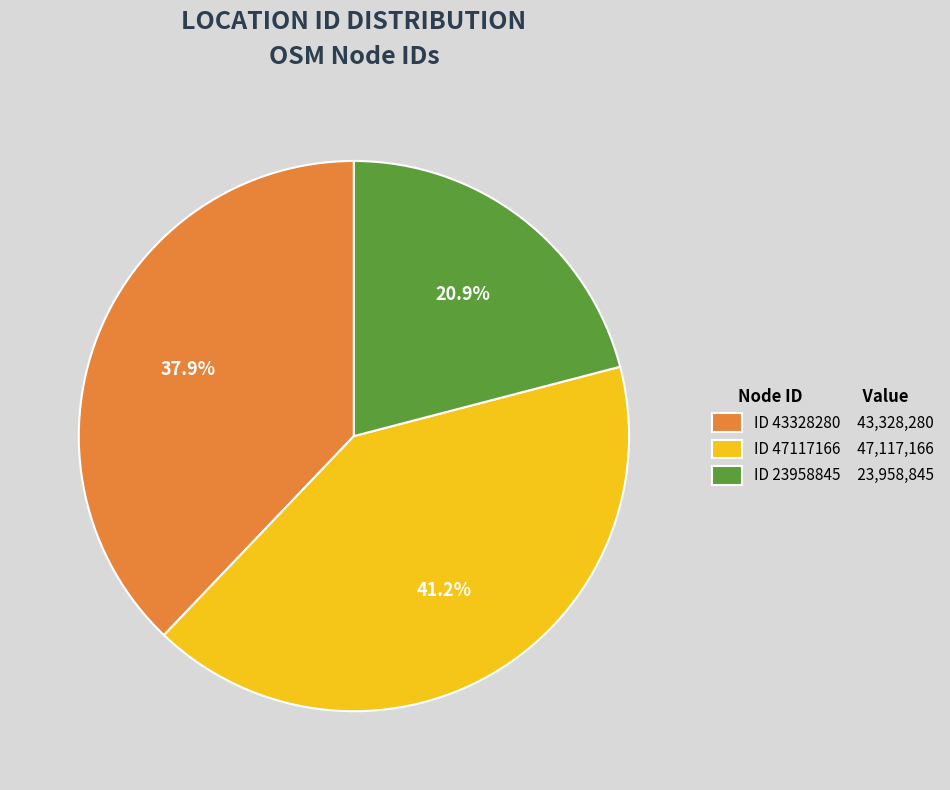

Is there a majority slice in this chart?

No